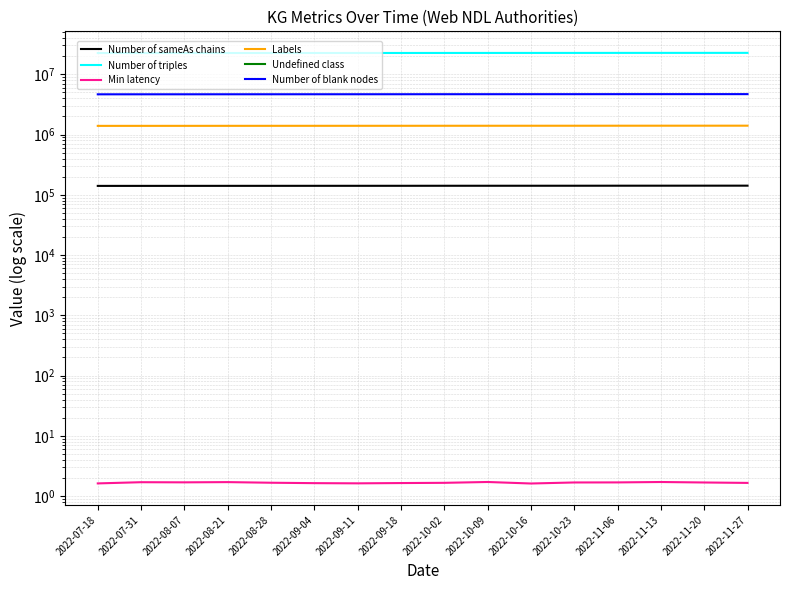

Which category has the highest value in the Number of blank nodes series?

2022-11-27